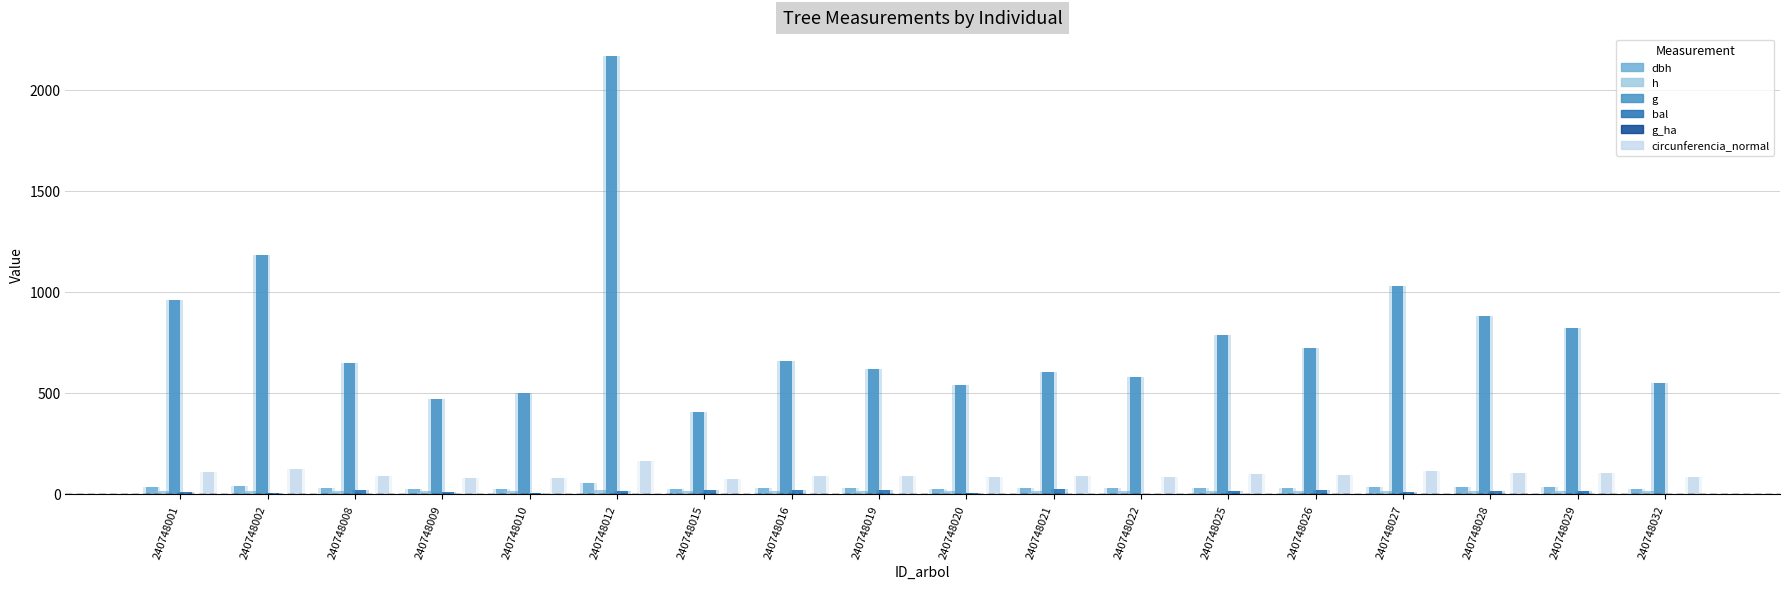

Which series changed the most between 240748009 and 240748029?

g